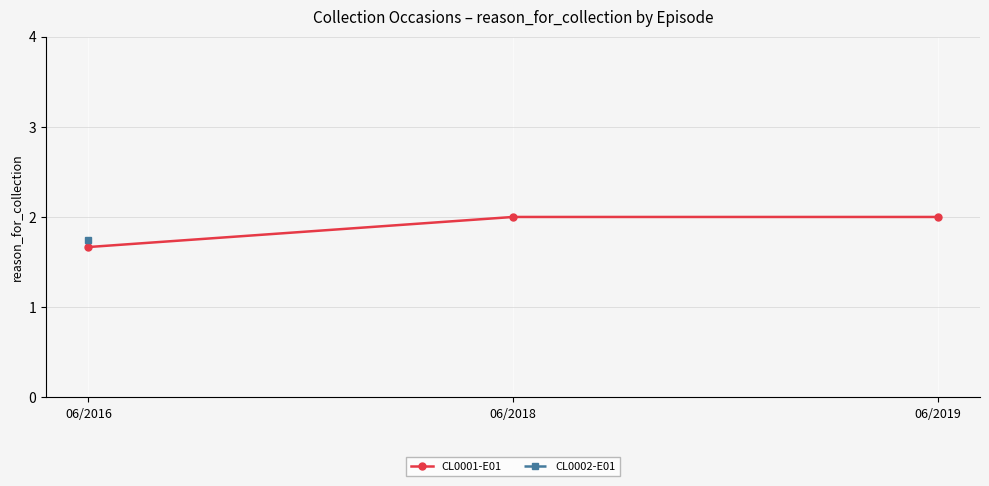

How many categories are shown in the chart?

3